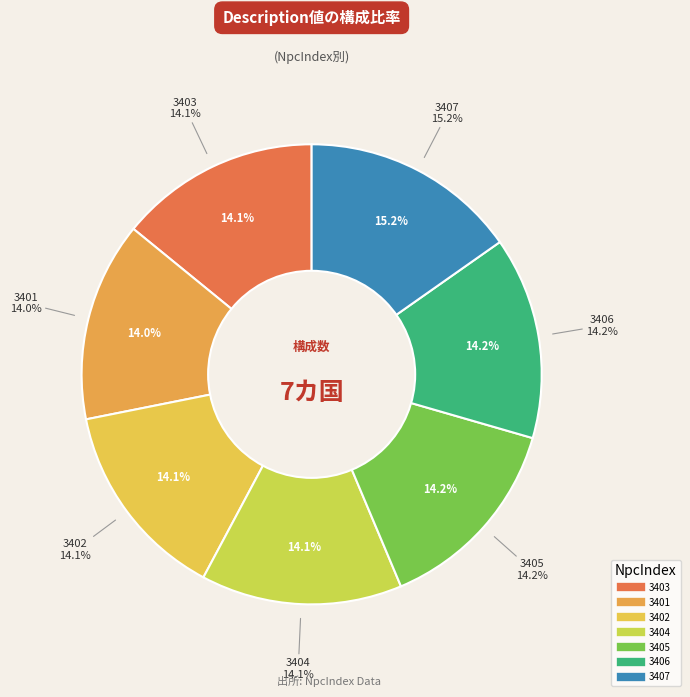

Rank the categories by value from lowest to highest.

3401, 3402, 3403, 3404, 3405, 3406, 3407